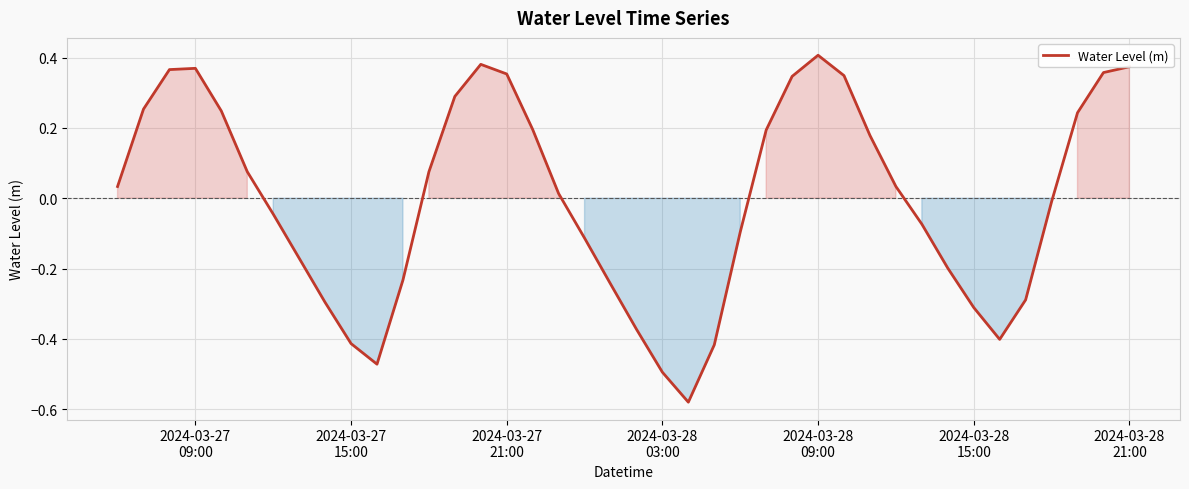

What is the difference between the maximum and minimum values?

1.0